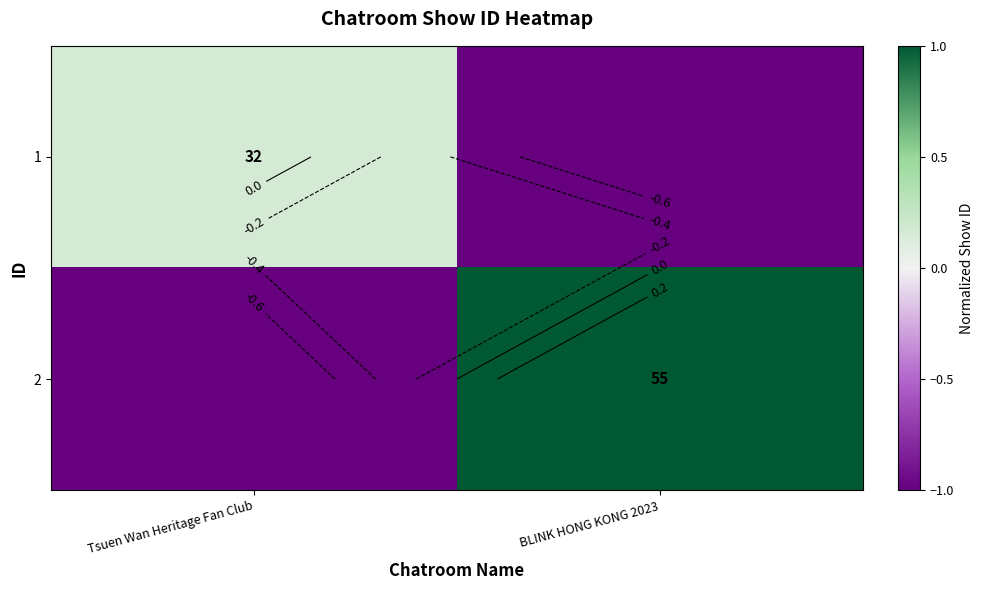

What is the total value across all series at Tsuen Wan Heritage Fan Club?

-0.8